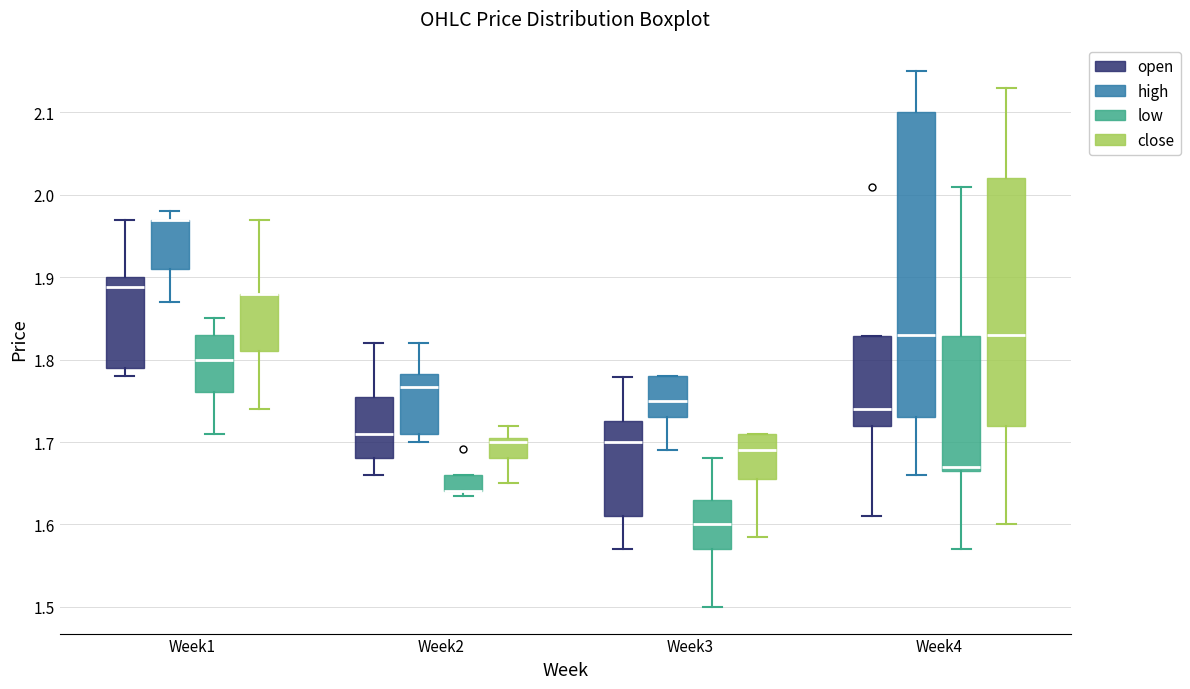

Where is the upper edge of the box for Week3 (close) on the y-axis? The values are not printed on the chart, so give them approximately, as read against the axis.

1.71